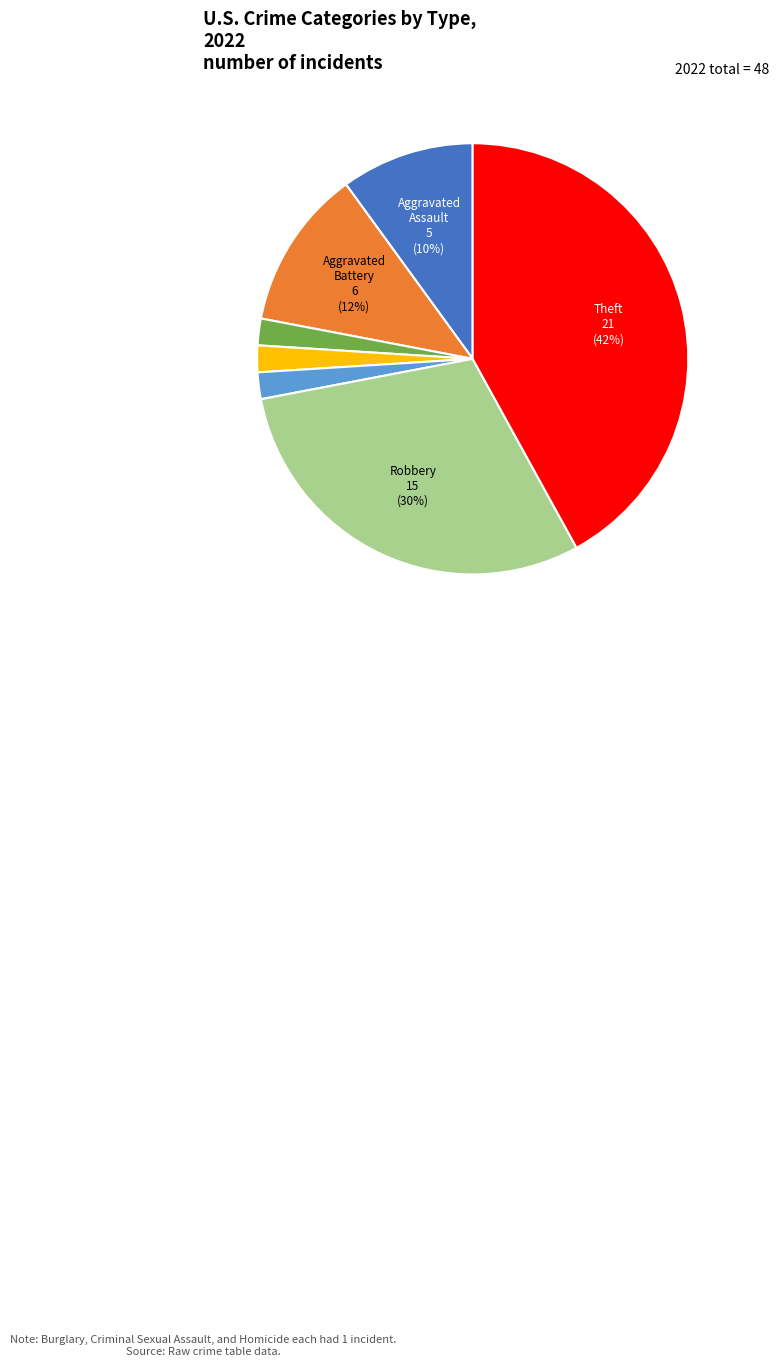

Is there any slice that represents more than half of the pie?

No